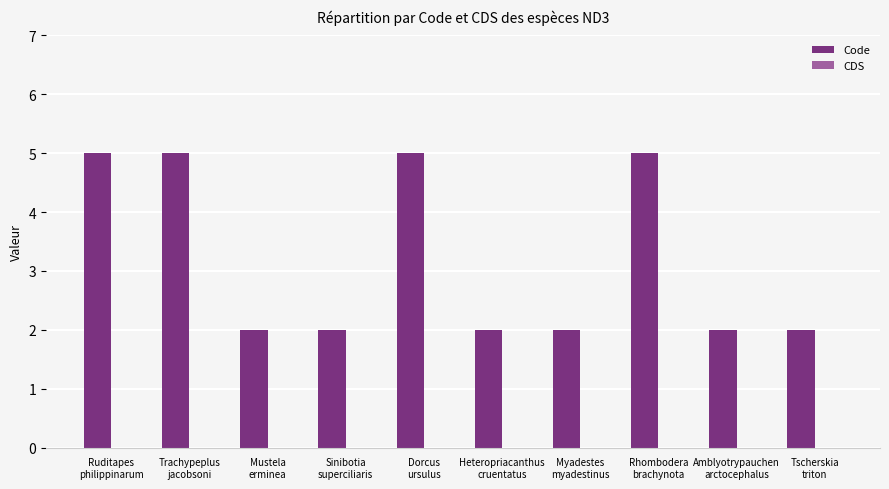

What is the maximum value shown in the chart?

5